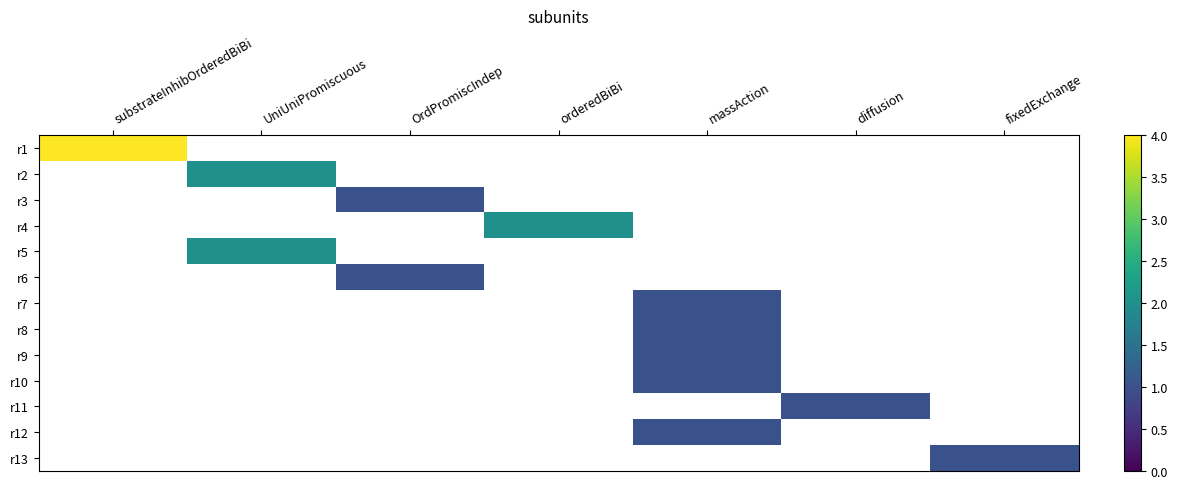

Is it true that r9 equals 1.0 at massAction?

True